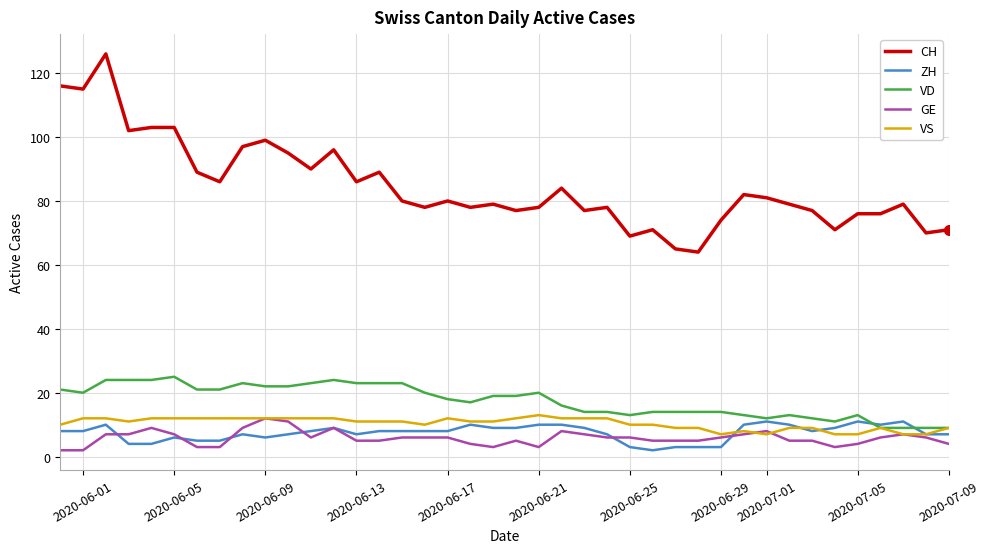

Count the number of categories in the chart.

40